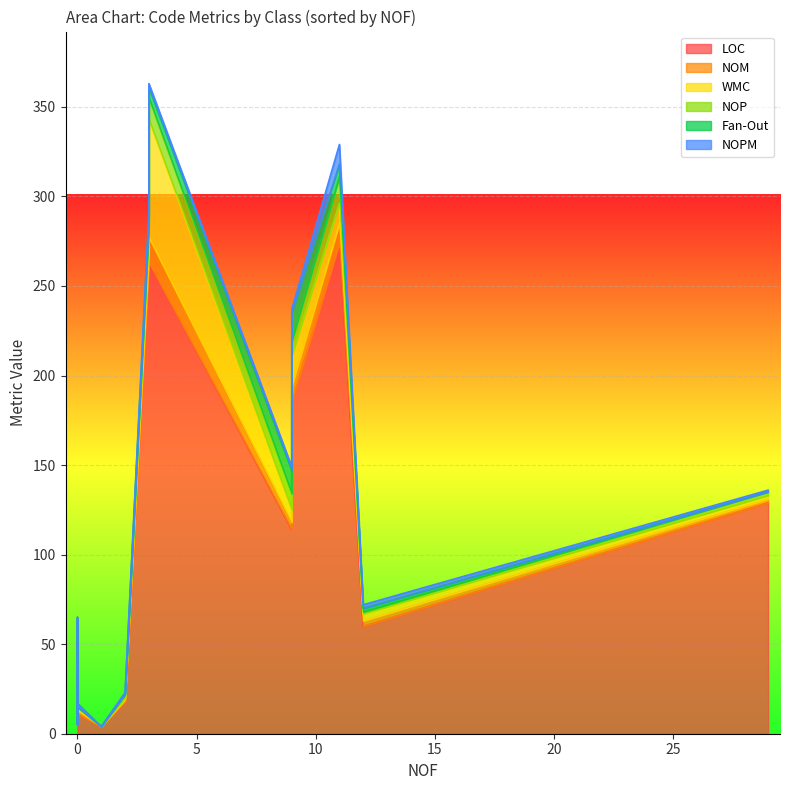

What is the sum of the LOC values at 12 and 11?

322